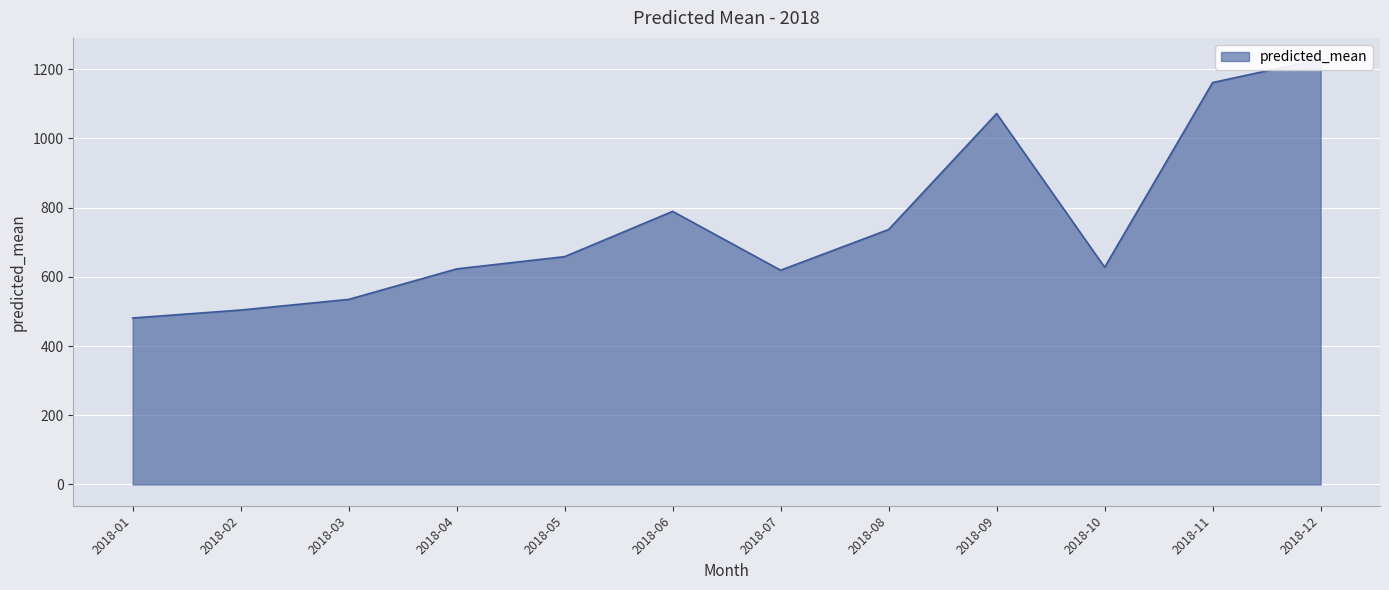

Between 2018-02 and 2018-04, which is larger?

2018-04